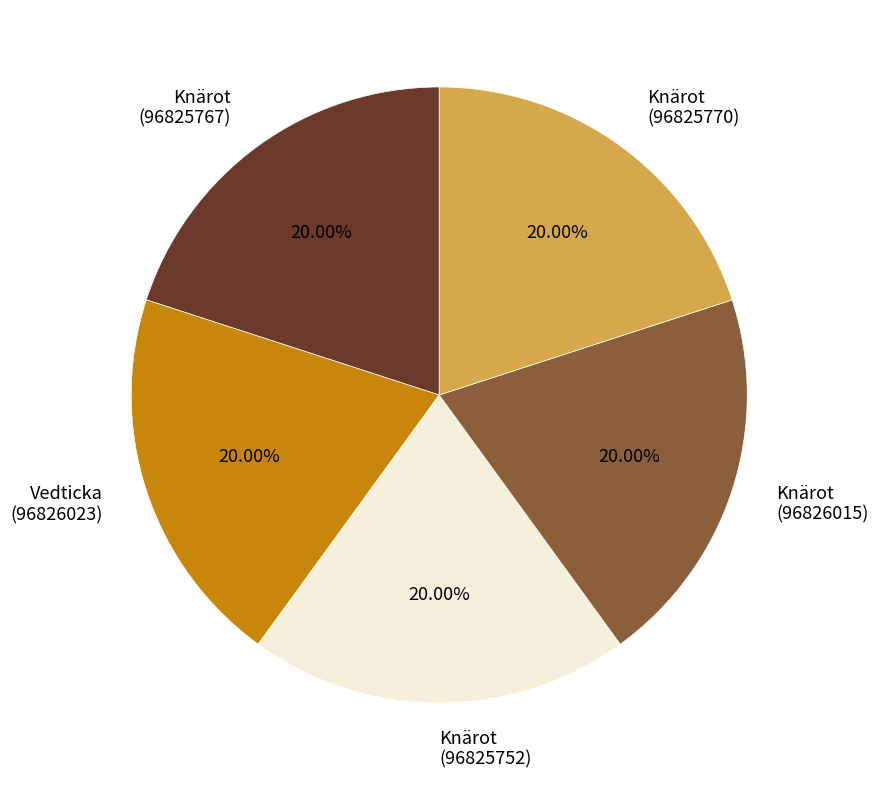

Is Knärot (96825767) the majority of the pie?

No